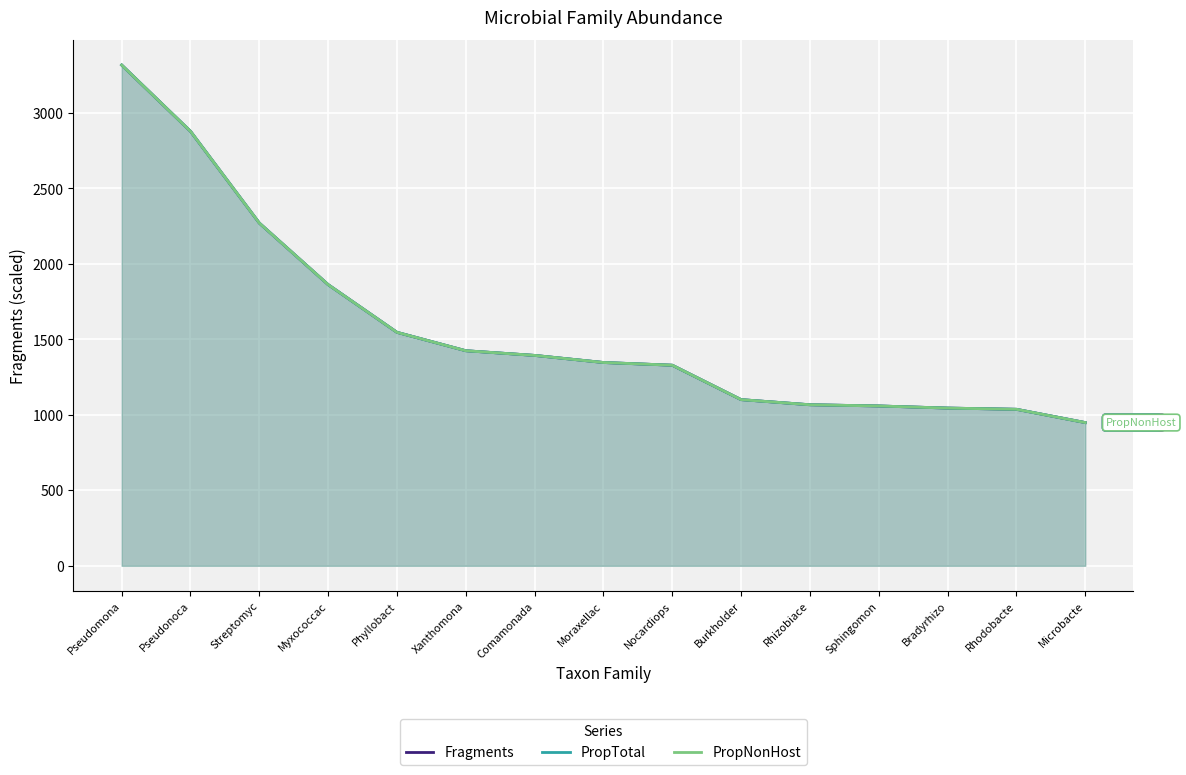

Which category has the highest value across all series?

Pseudomona